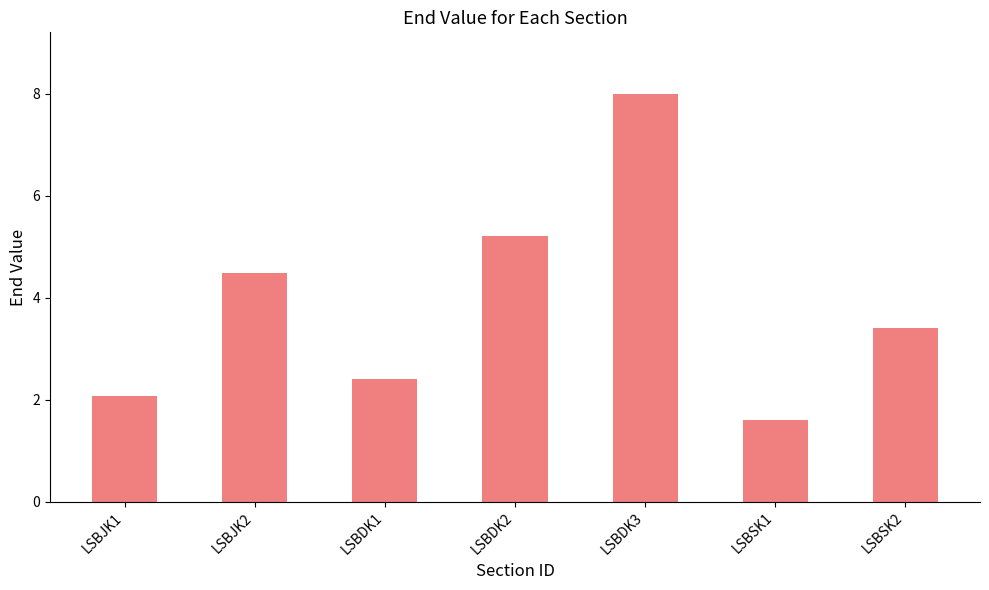

What is the minimum value shown in the chart?

1.6